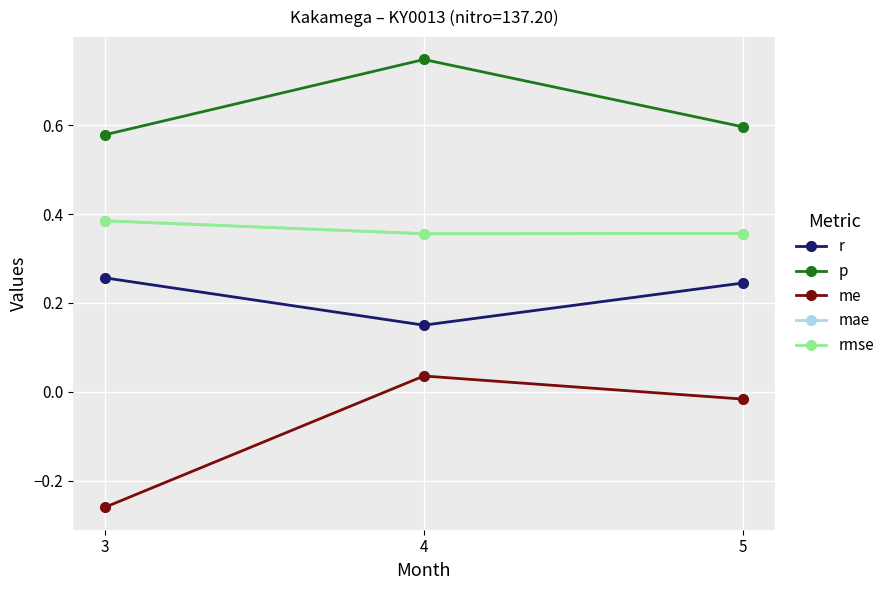

Read the rmse value at 3.

0.4